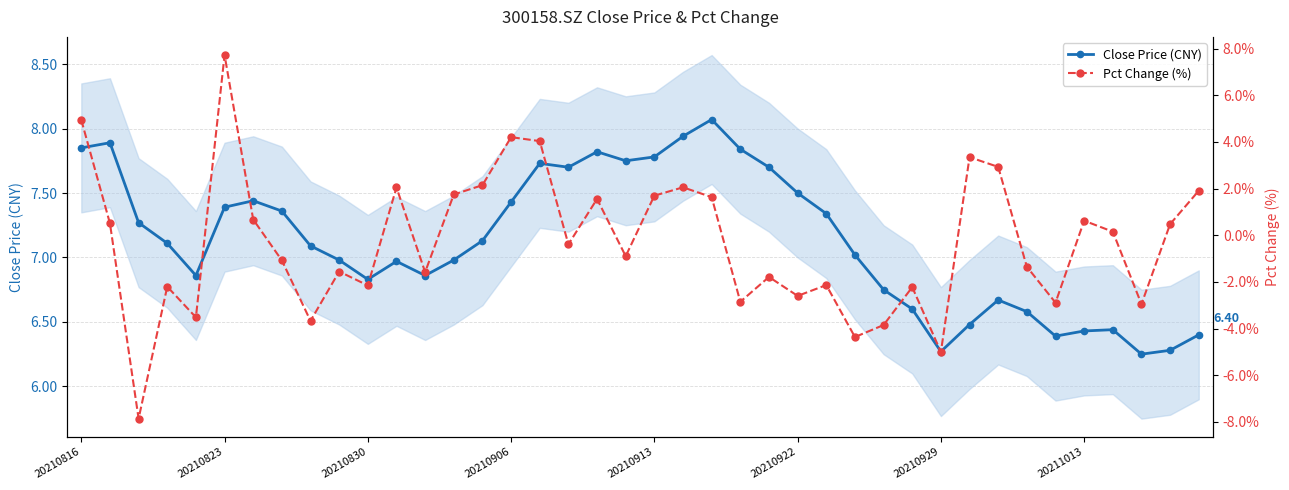

At how many categories does at least one series exceed -5?

40